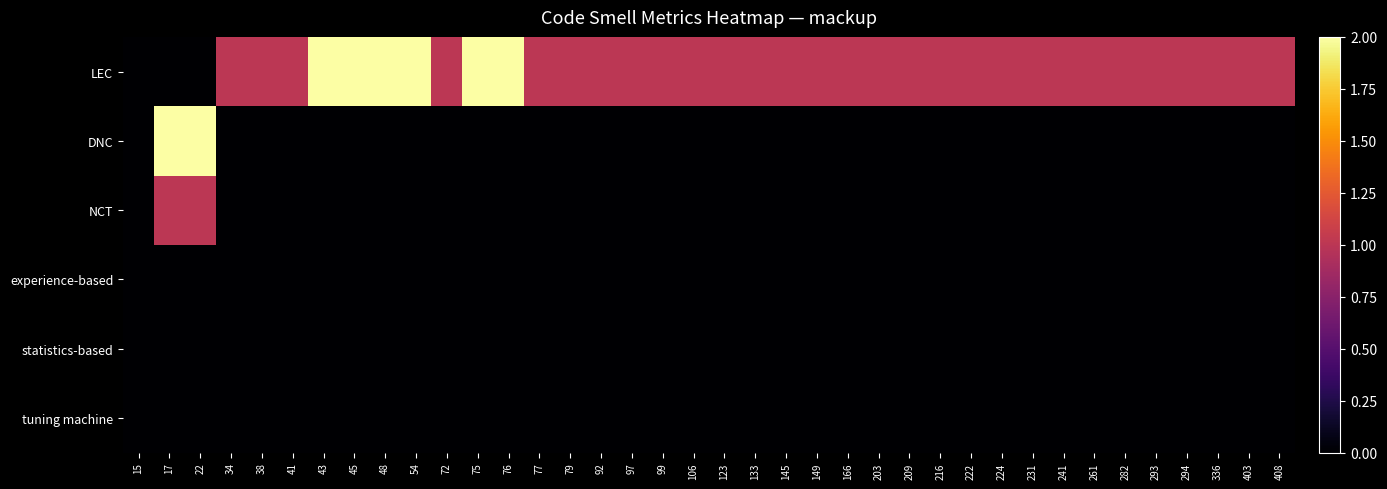

Rank the series at 145 from lowest to highest value.

DNC, NCT, experience-based, statistics-based, tuning machine, LEC